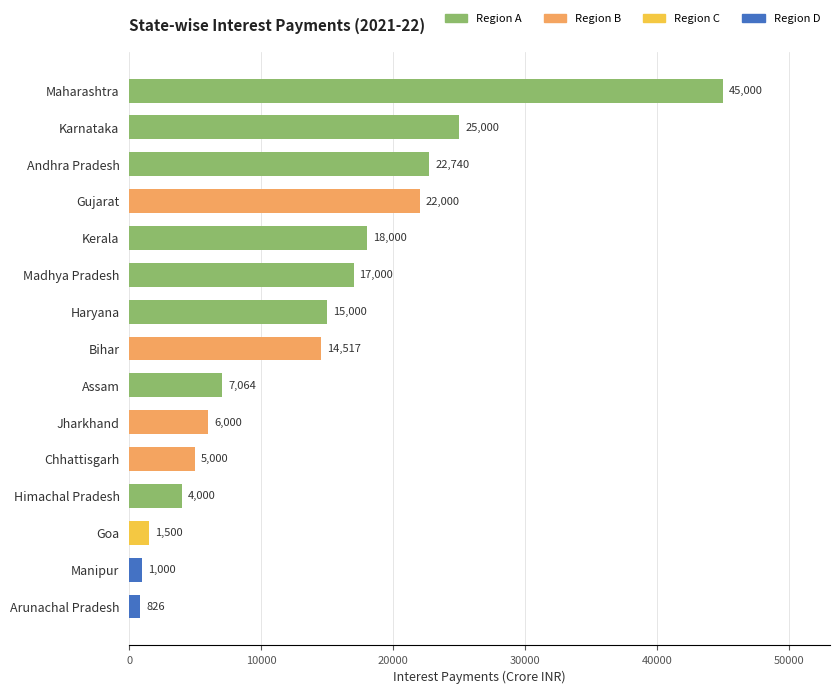

True or false: the data shows 64143 at Maharashtra.

False